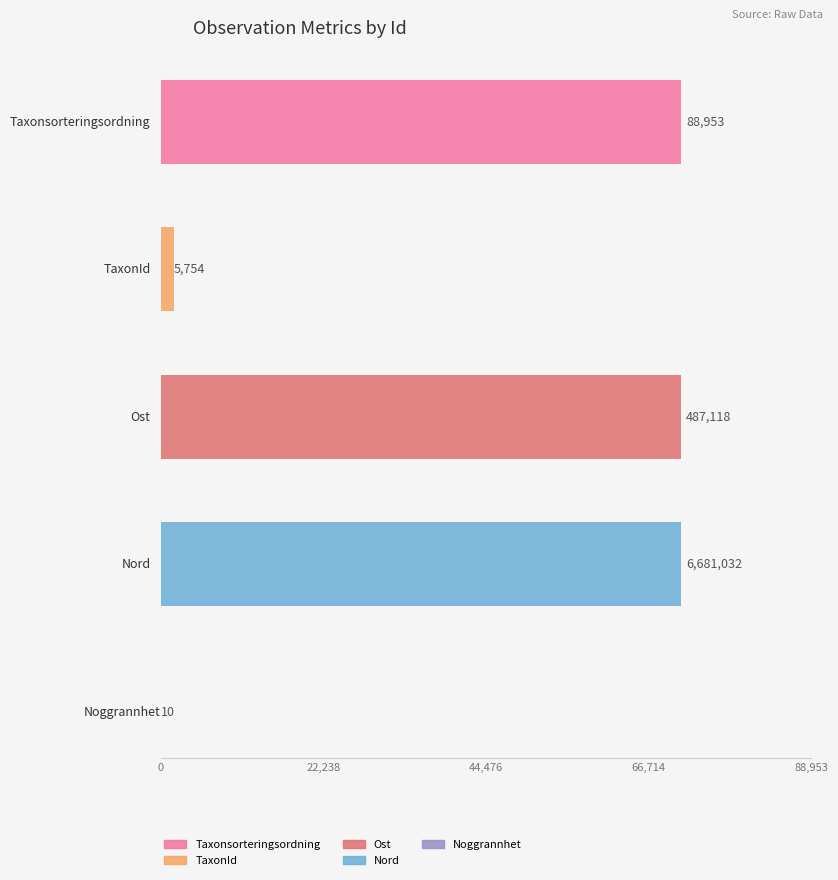

How many series are shown in this chart?

5